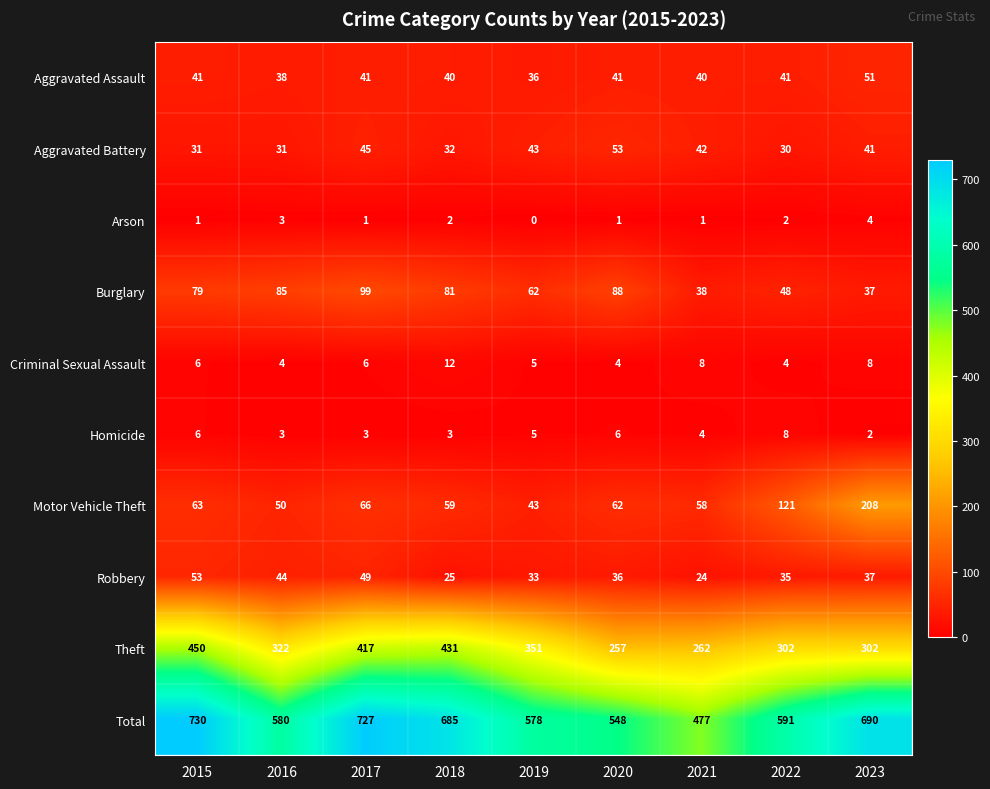

At 2017, list the series in order from largest to smallest.

Total, Theft, Burglary, Motor Vehicle Theft, Robbery, Aggravated Battery, Aggravated Assault, Criminal Sexual Assault, Homicide, Arson